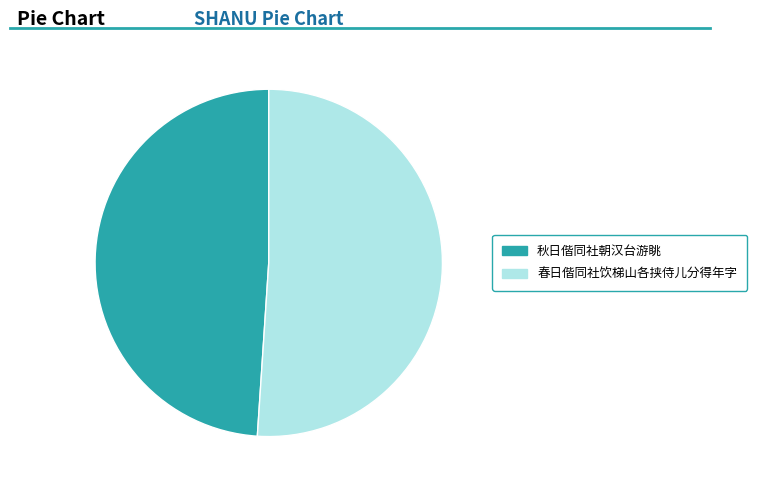

How many slices are in this pie chart?

2